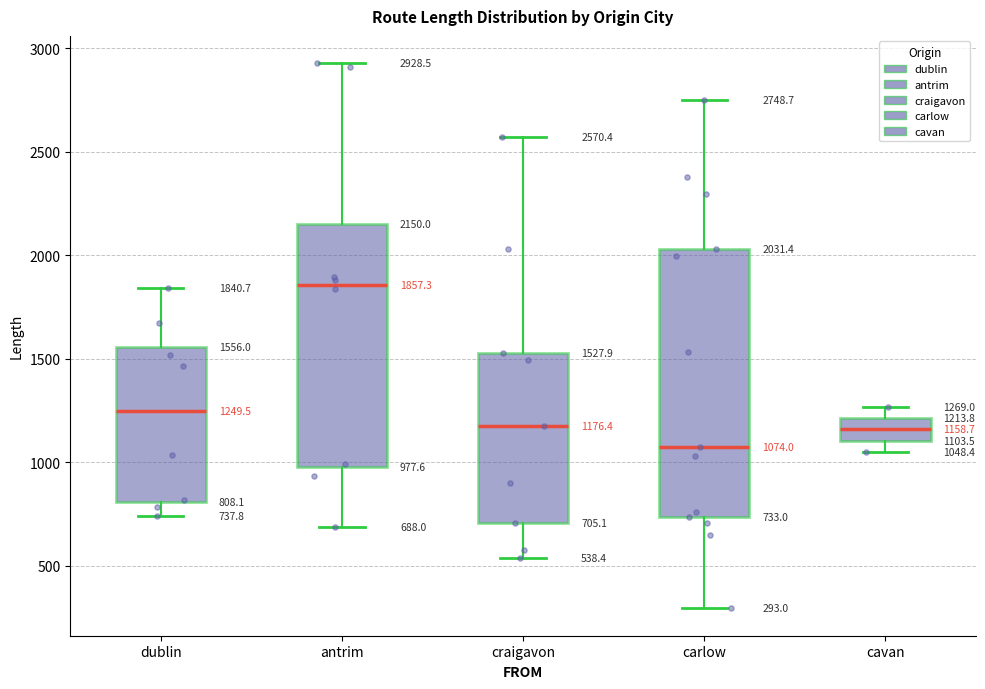

Which box is the tallest, from its lower edge to its upper edge?

carlow